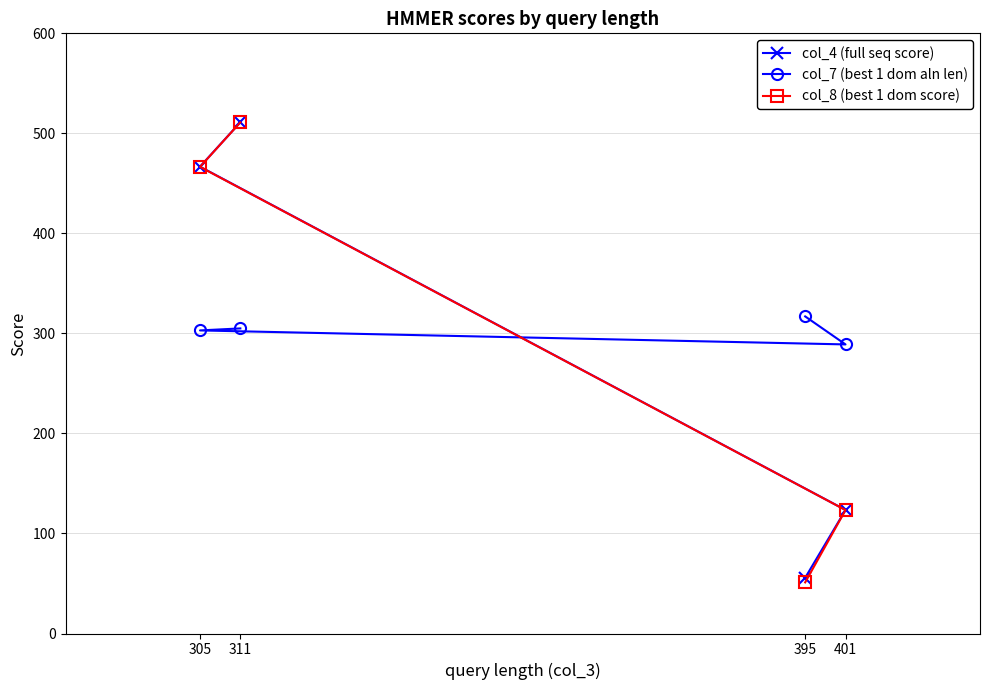

Reading left to right, what are all the values shown in this chart?

col_4 (full seq score): 311=511.1	305=466.7	401=123.5	395=55.7
col_7 (best 1 dom aln len): 311=305.0	305=303.0	401=289.0	395=317.0
col_8 (best 1 dom score): 311=511.0	305=466.5	401=123.4	395=51.1